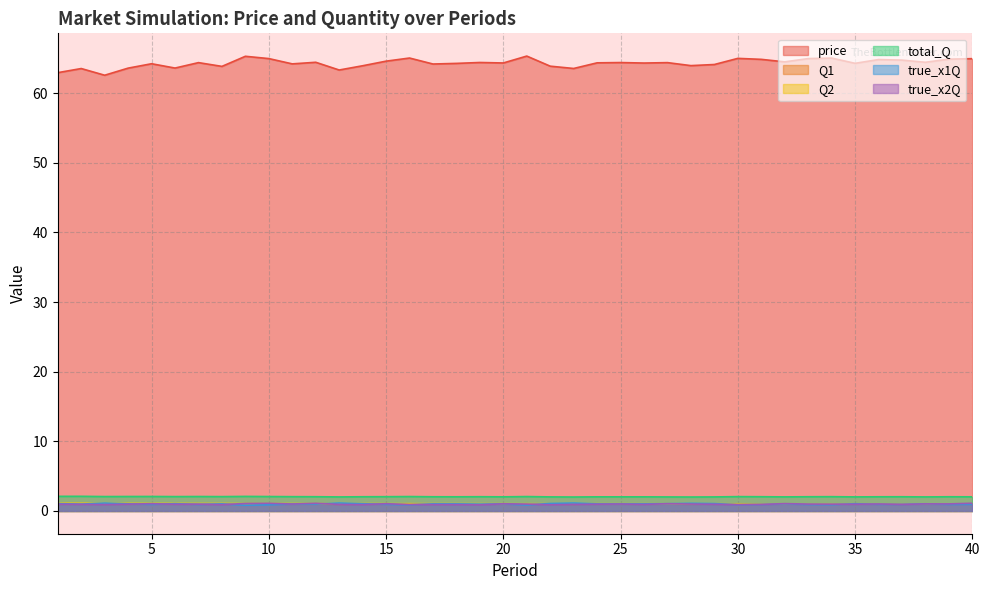

At which category does true_x1Q reach its first local valley?

2